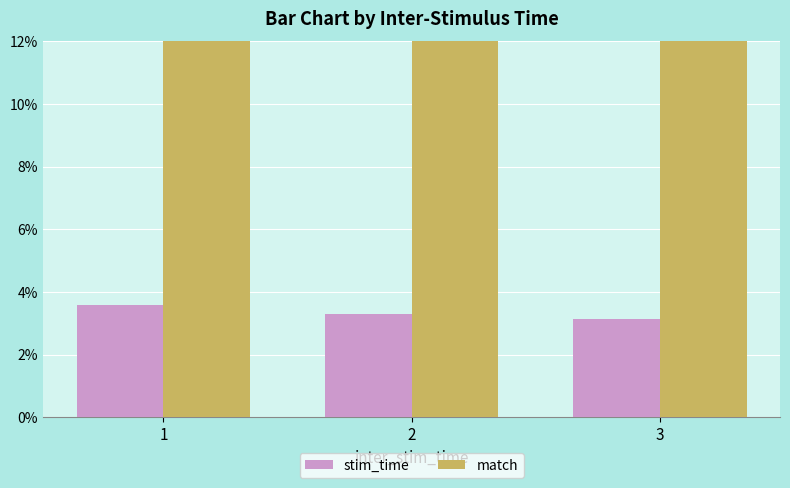

True or false: match has a value of 0.3 at 1.

True